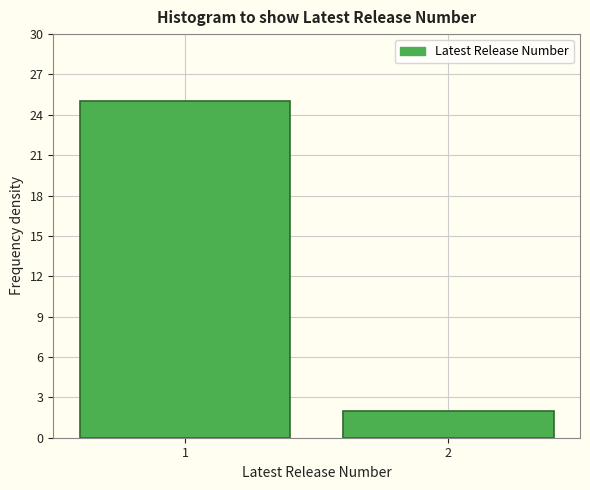

Reading left to right, what are all the values shown in this chart?

1=25	2=2